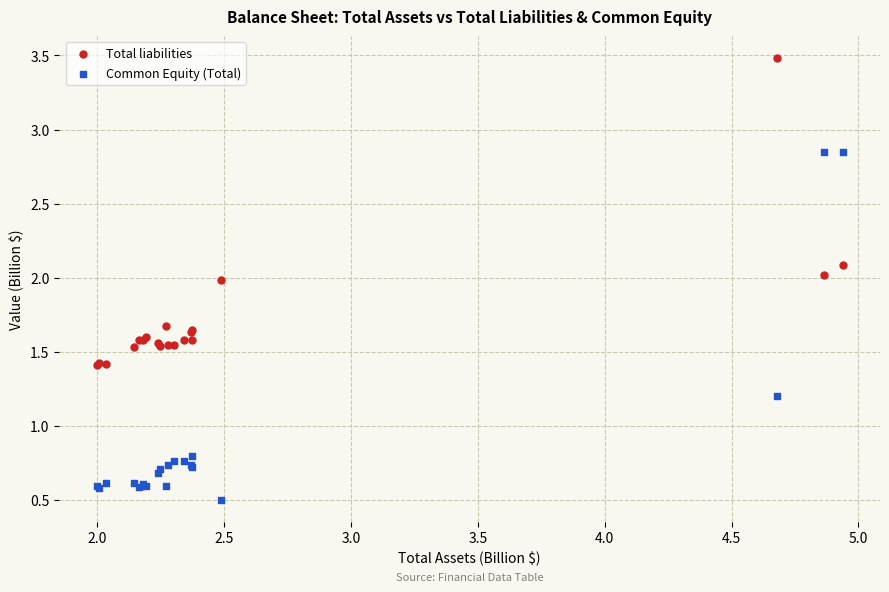

What are all the series names shown in the legend?

Total liabilities, Common Equity (Total)